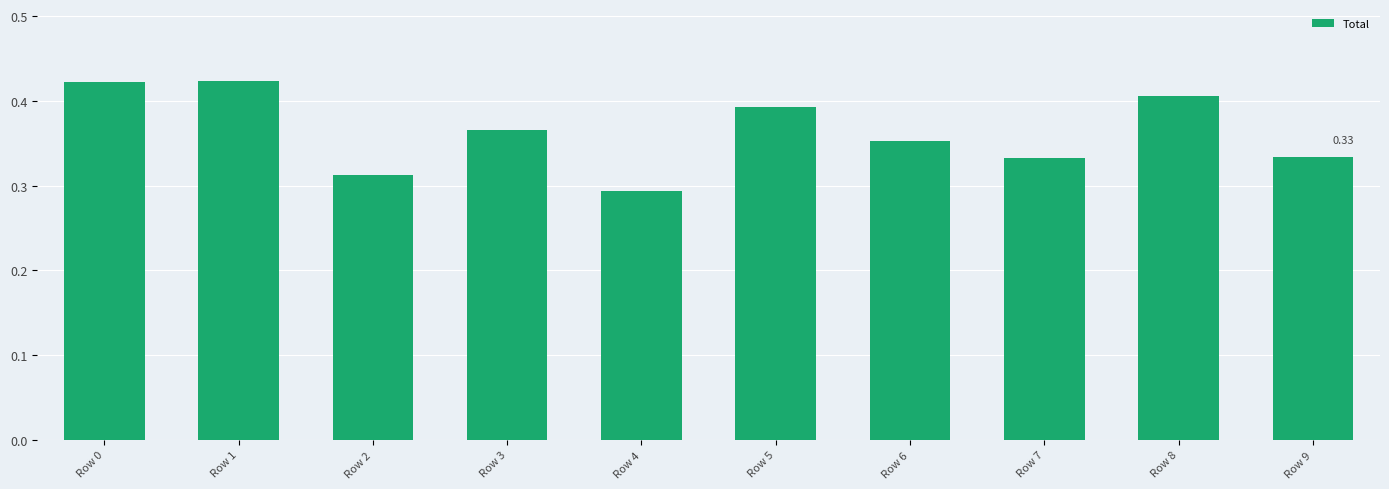

What is the sum of the values at Row 1 and Row 8?

0.8